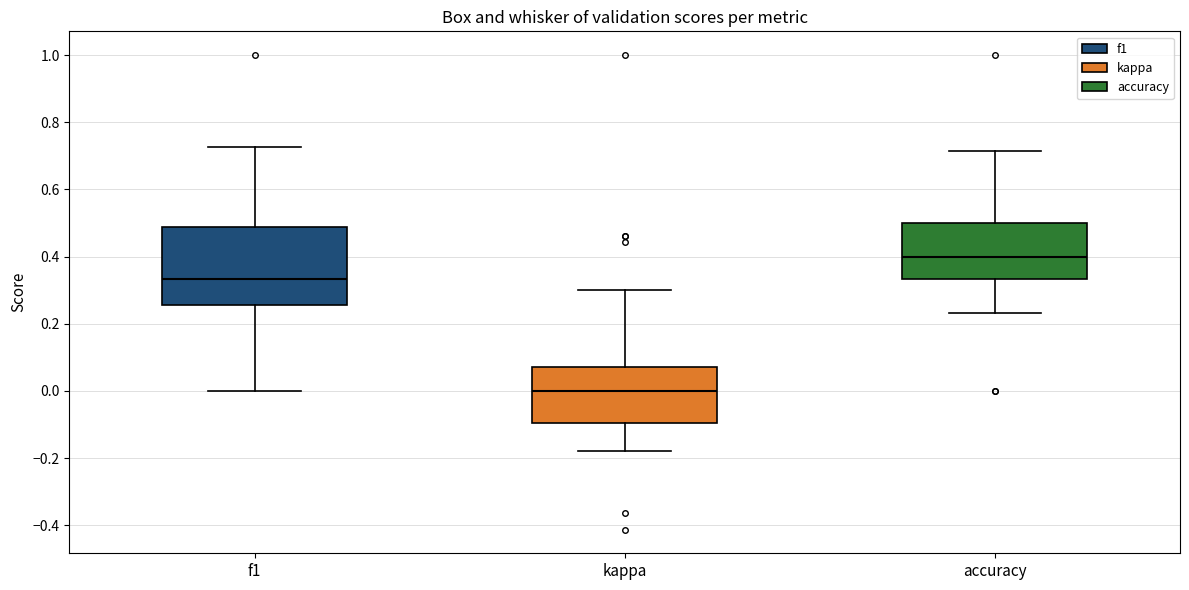

Where does the lower whisker of the box for accuracy end on the y-axis? The values are not printed on the chart, so give them approximately, as read against the axis.

0.24